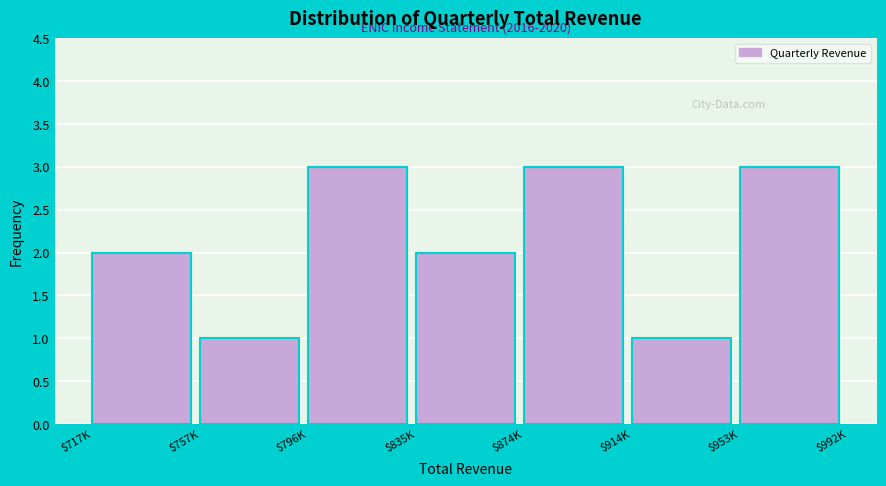

Reading left to right, extract all data points from this chart.

2	1	3	2	3	1	3